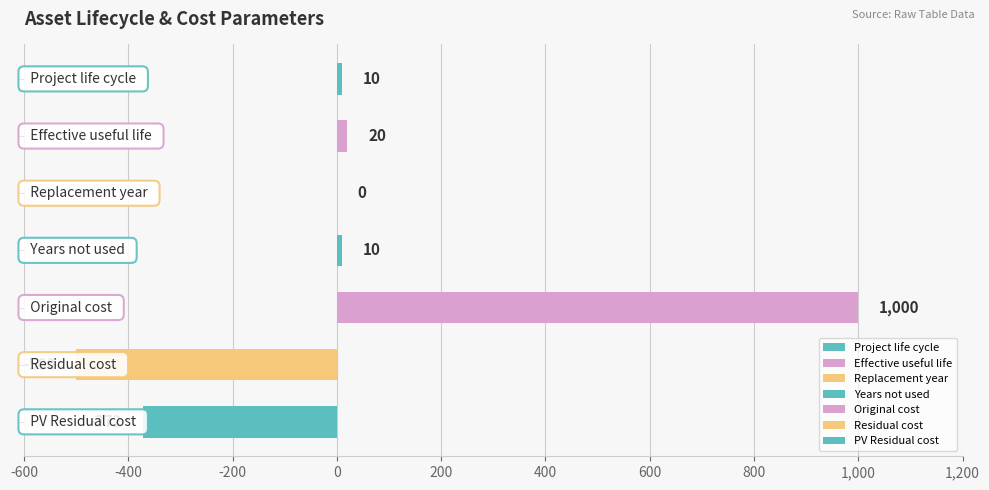

What is the greatest value displayed?

1000